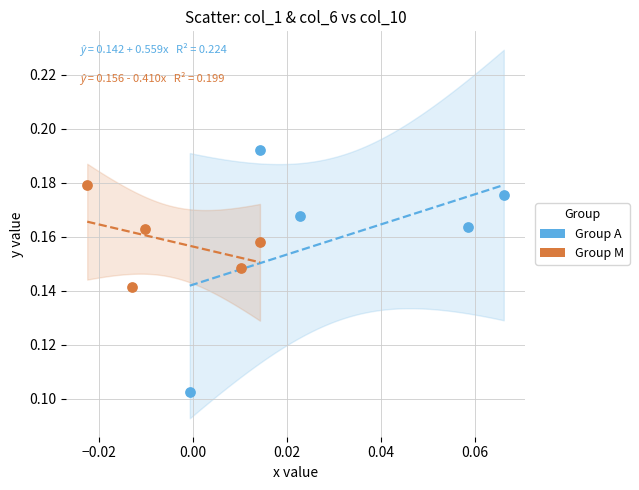

Which series contains the lowest Y value?

Group A